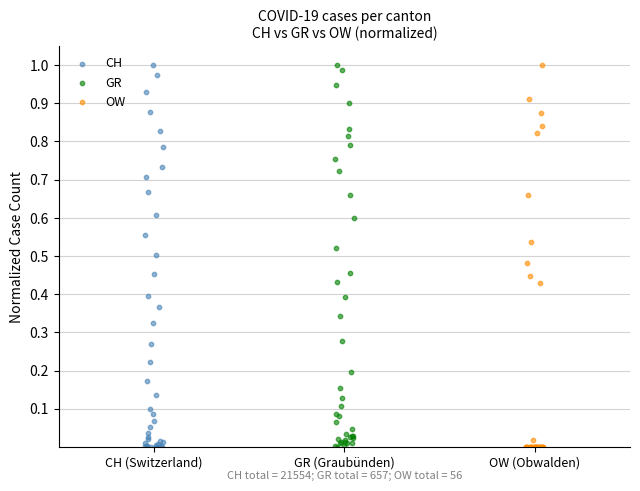

What are all the series names shown in the legend?

CH, GR, OW